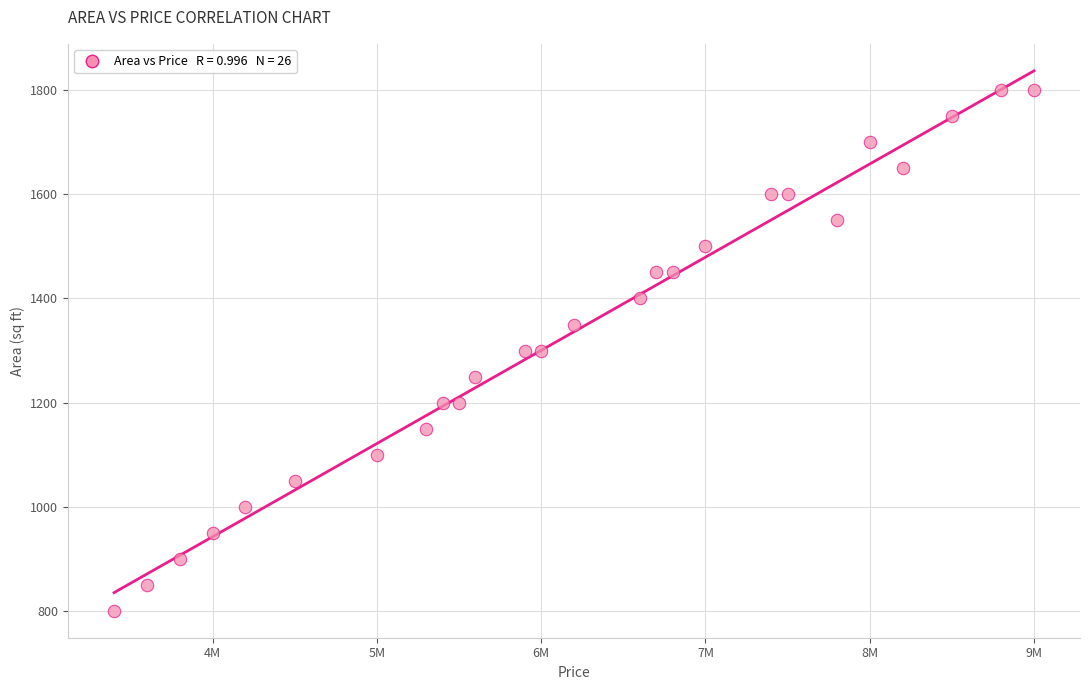

What is the range of X values (max minus min)?

5600000